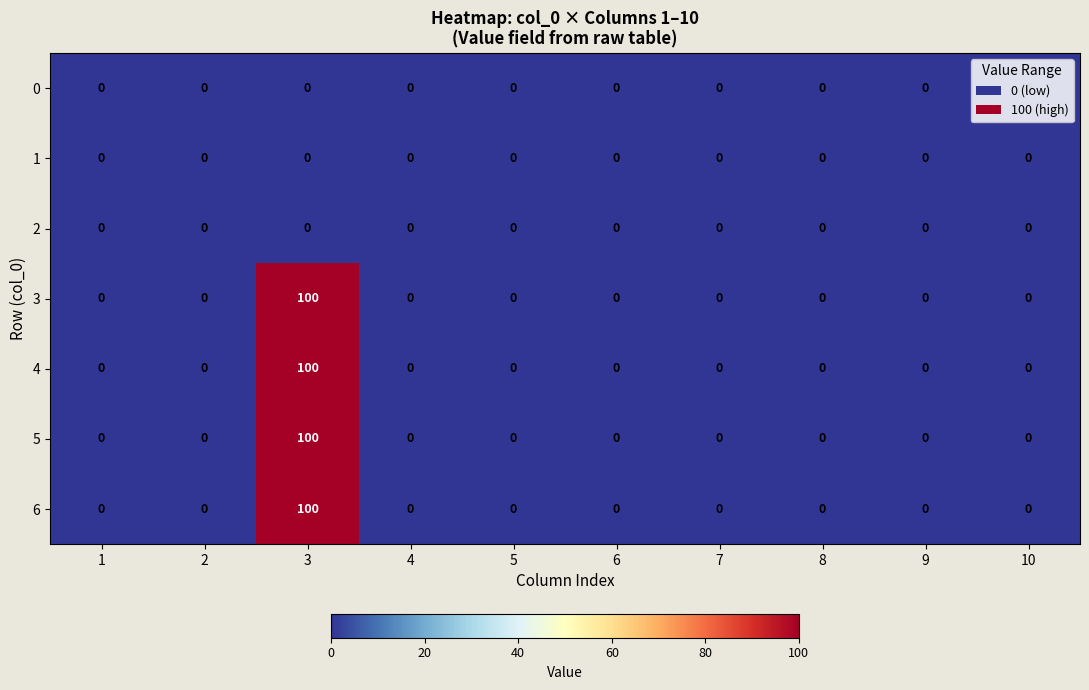

How many categories are shown in the chart?

10